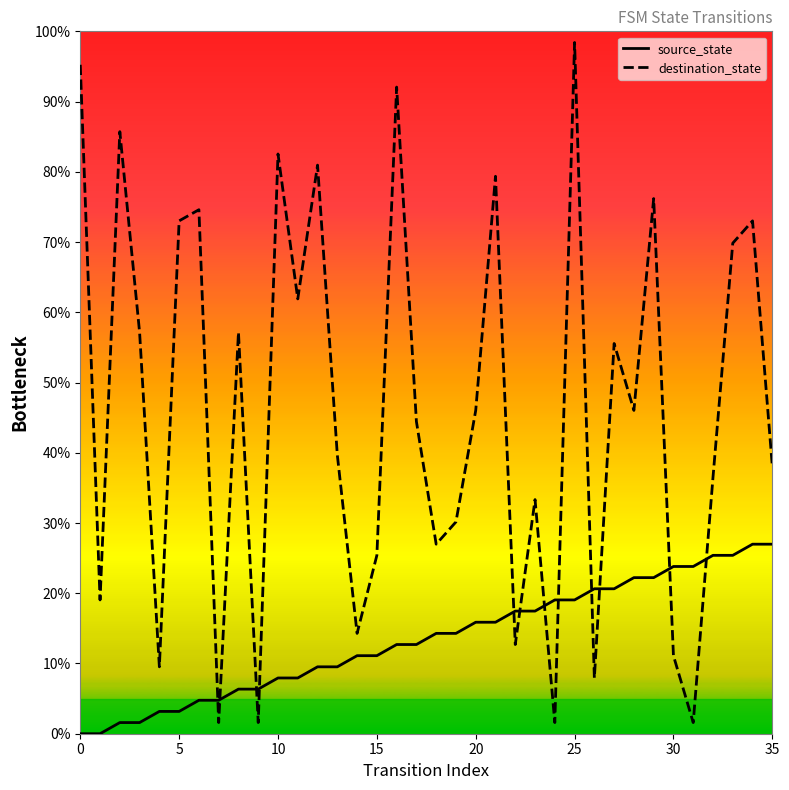

Rank the series by their average value, from lowest to highest.

source_state, destination_state